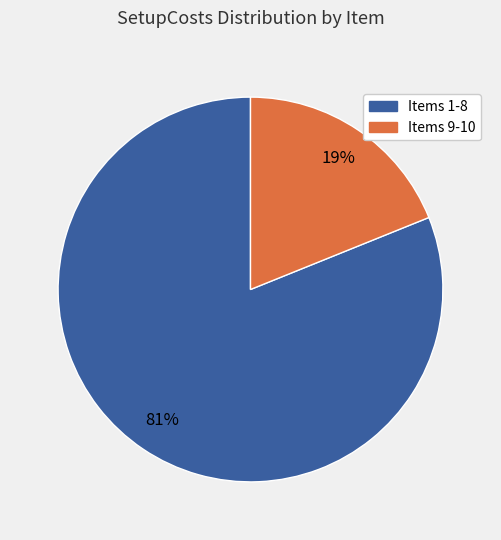

Between Items 1-8 and Items 9-10, which is larger?

Items 1-8